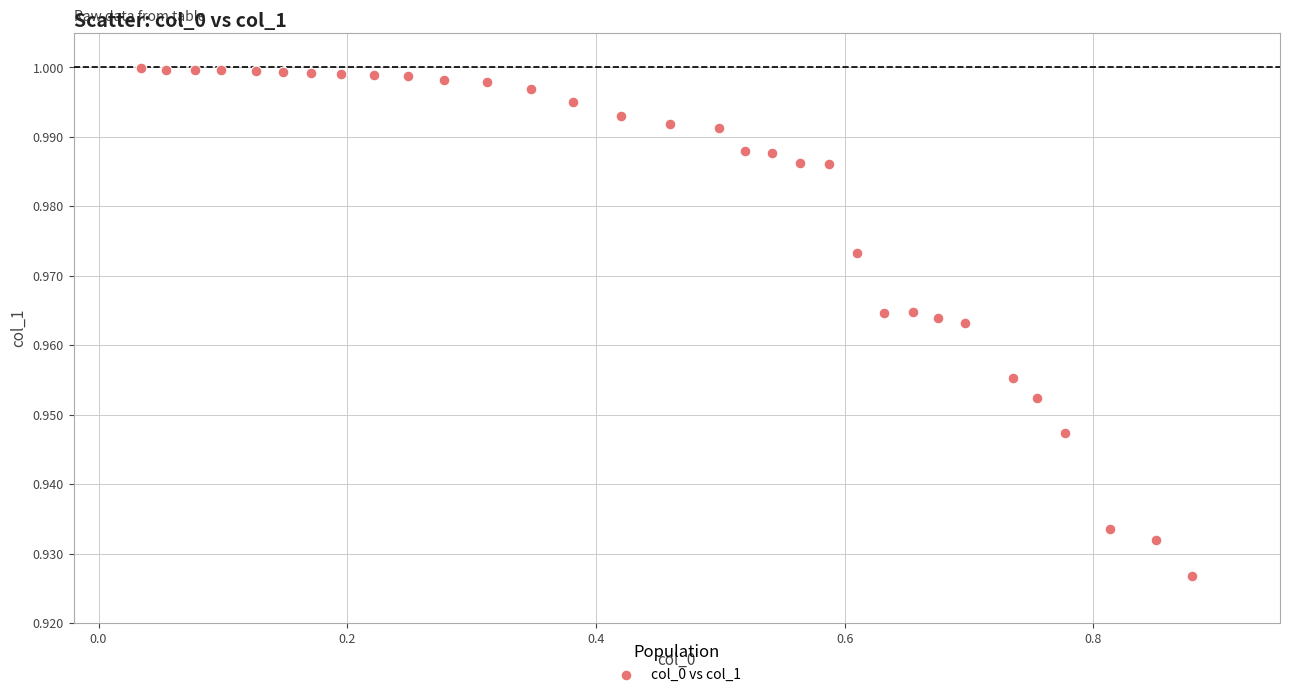

What is the range of X values (max minus min)?

0.8